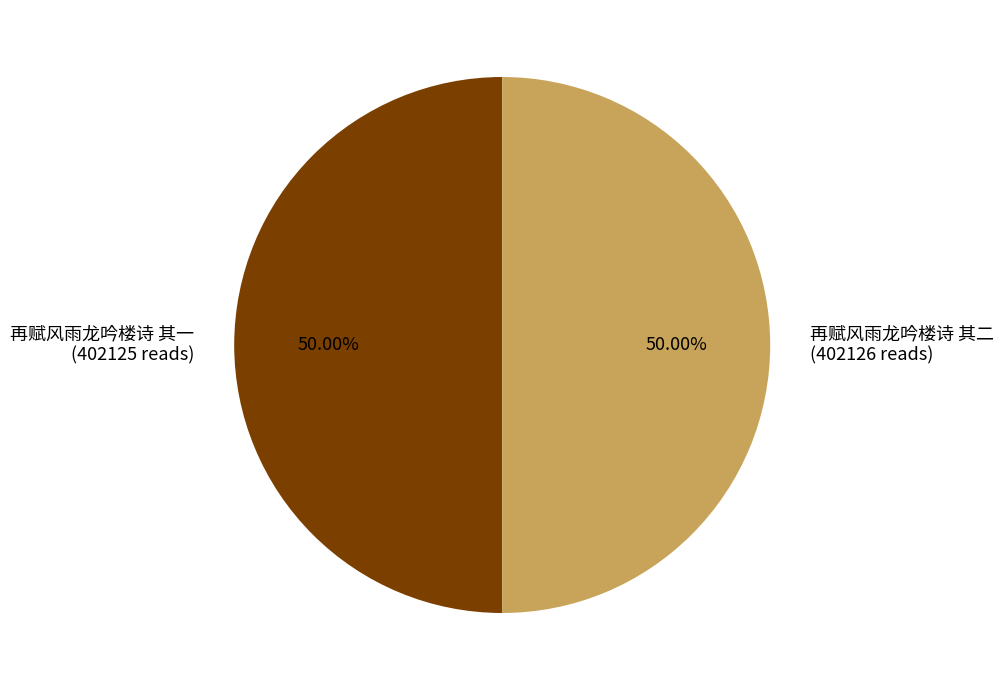

Do 再赋风雨龙吟楼诗 其一 (402125 reads) and 再赋风雨龙吟楼诗 其二 (402126 reads) together represent more than half of the pie?

Yes